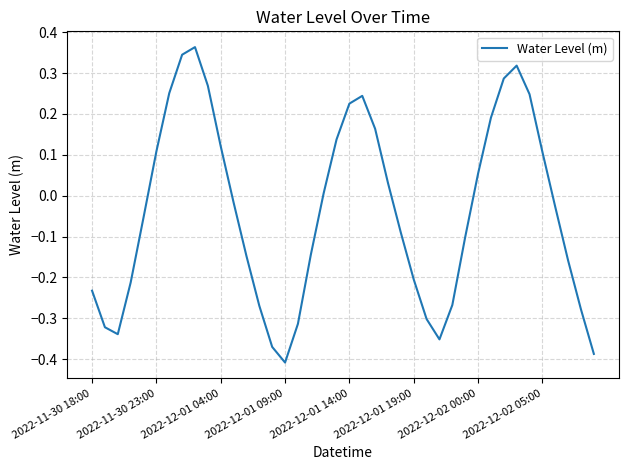

What is the difference between the maximum and minimum values?

0.8